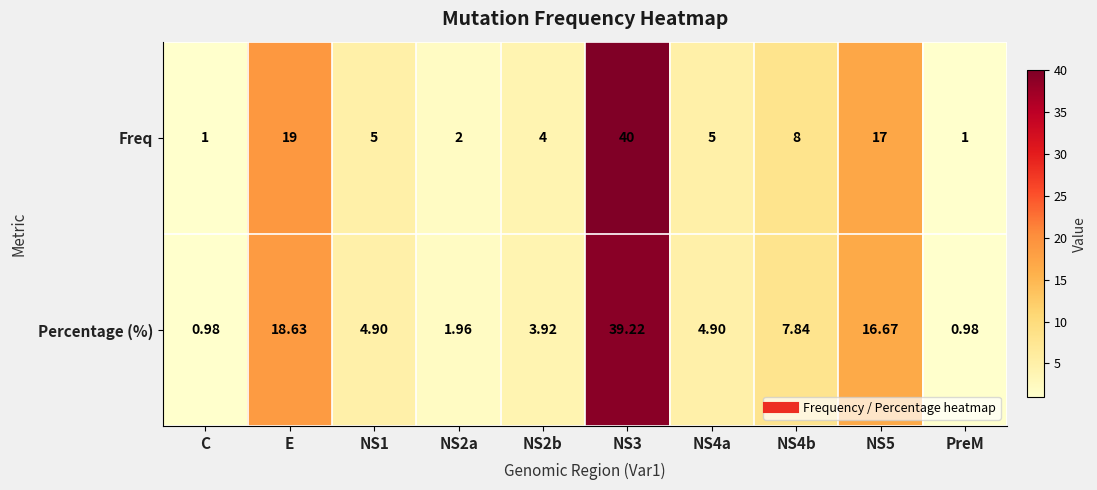

Is the value of Freq at NS3 greater than the value of Percentage (%) at NS5?

Yes